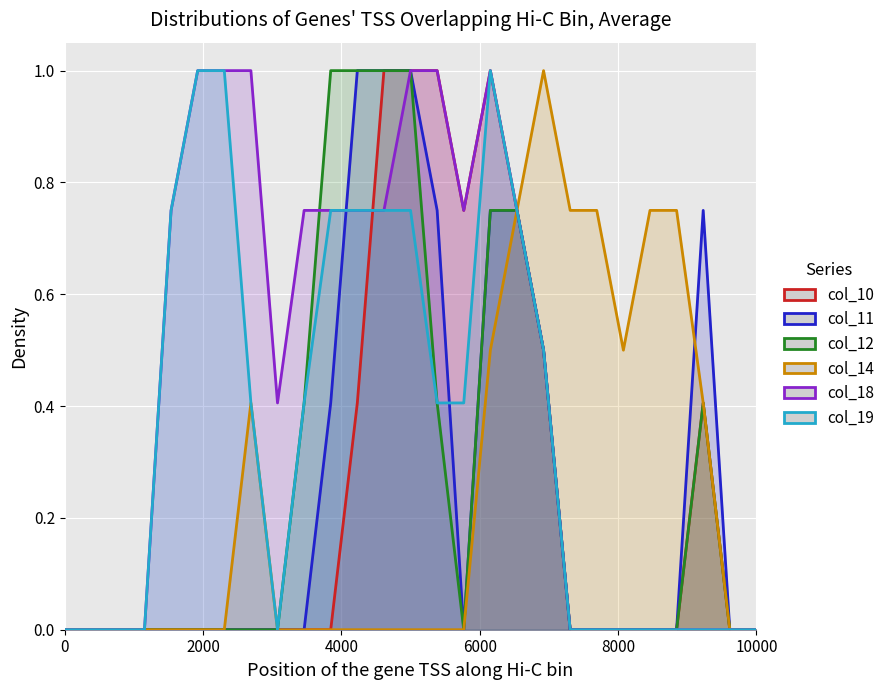

Reading left to right, list all the values displayed in this chart.

col_10: 0.0	0.0	0.0	0.0	0.0	0.0	0.0	0.0	0.0	0.0	0.0	0.4	1.0	1.0	1.0	0.8	1.0	0.8	0.5	0.0	0.0	0.0	0.0	0.0	0.4	0.0	0.0
col_11: 0.0	0.0	0.0	0.0	0.0	0.0	0.0	0.0	0.0	0.0	0.4	1.0	1.0	1.0	0.8	0.0	0.8	0.8	0.5	0.0	0.0	0.0	0.0	0.0	0.8	0.0	0.0
col_12: 0.0	0.0	0.0	0.0	0.0	0.0	0.0	0.0	0.0	0.4	1.0	1.0	1.0	1.0	0.4	0.0	0.8	0.8	0.5	0.0	0.0	0.0	0.0	0.0	0.4	0.0	0.0
col_14: 0.0	0.0	0.0	0.0	0.0	0.0	0.0	0.4	0.0	0.0	0.0	0.0	0.0	0.0	0.0	0.0	0.5	0.8	1.0	0.8	0.8	0.5	0.8	0.8	0.4	0.0	0.0
col_18: 0.0	0.0	0.0	0.0	0.8	1.0	1.0	1.0	0.4	0.8	0.8	0.8	0.8	1.0	1.0	0.8	1.0	0.8	0.5	0.0	0.0	0.0	0.0	0.0	0.0	0.0	0.0
col_19: 0.0	0.0	0.0	0.0	0.8	1.0	1.0	0.4	0.0	0.4	0.8	0.8	0.8	0.8	0.4	0.4	1.0	0.8	0.5	0.0	0.0	0.0	0.0	0.0	0.0	0.0	0.0